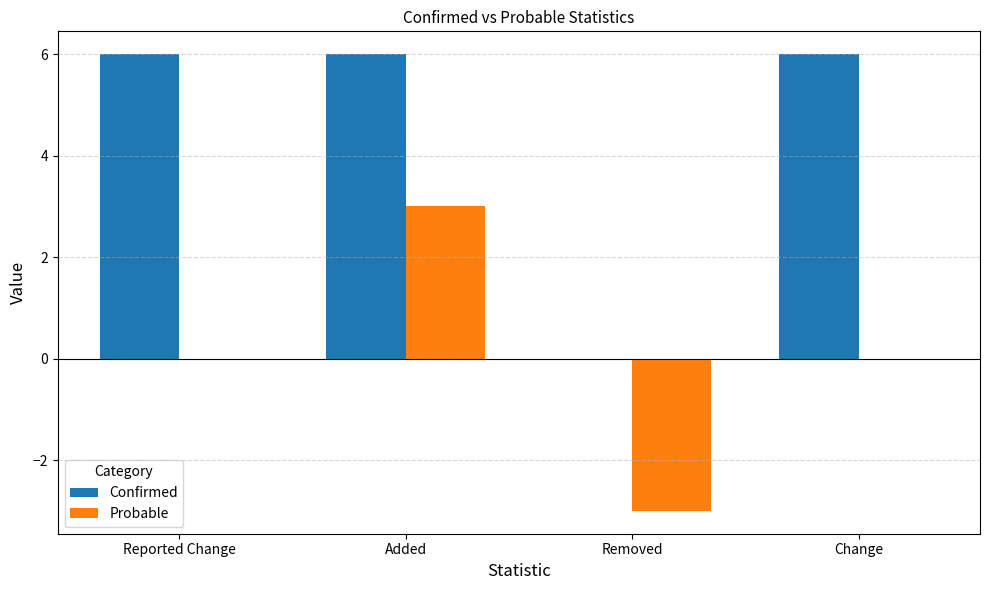

Which series changed the most between Reported Change and Added?

Probable